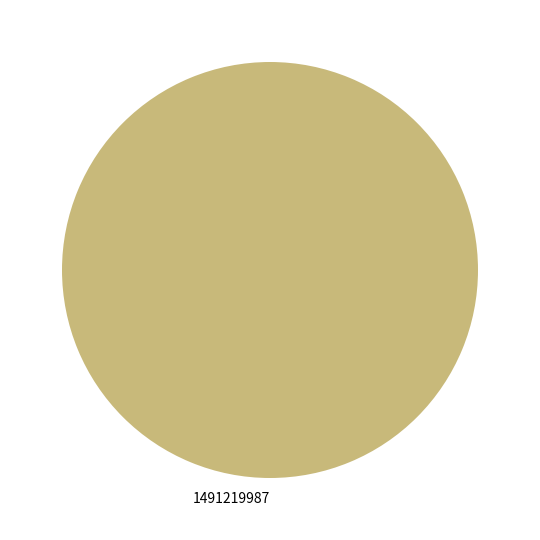

Is there a majority slice in this chart?

Yes